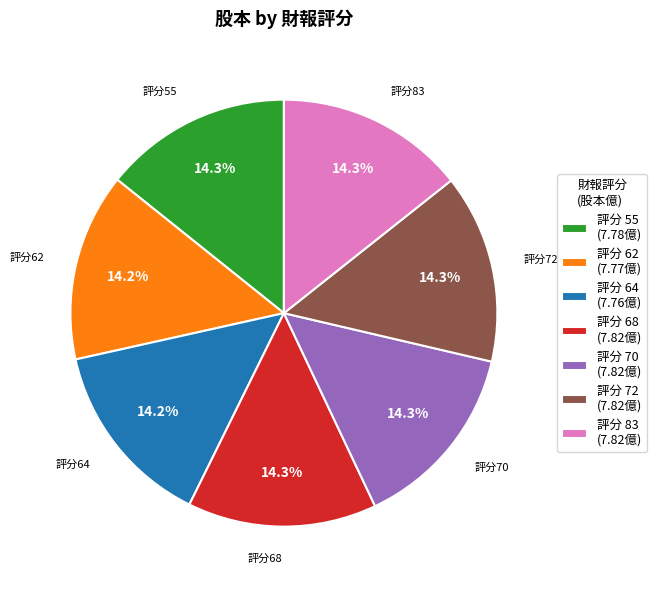

To the nearest percent, what is the difference between the largest and smallest slice percentages?

0%